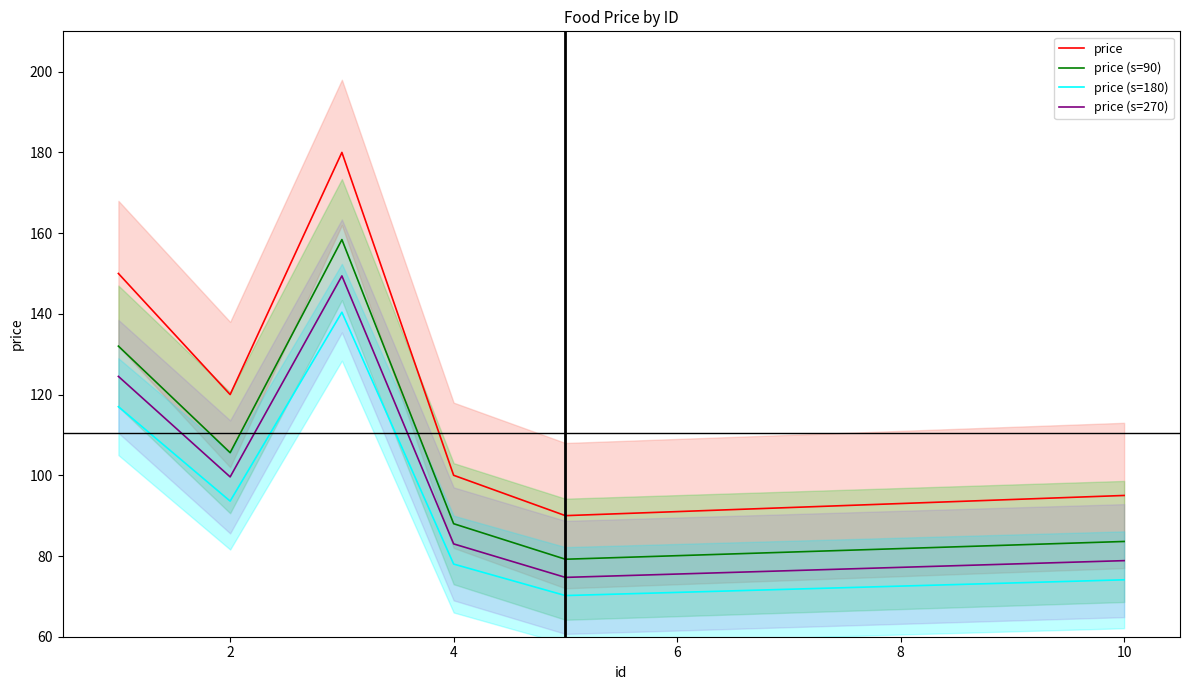

At which category does price (s=270) reach its first local valley?

2